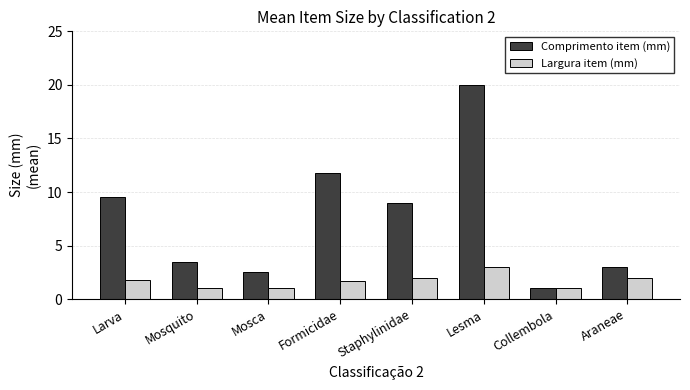

What is the label of the 8th bar from the left?

Araneae